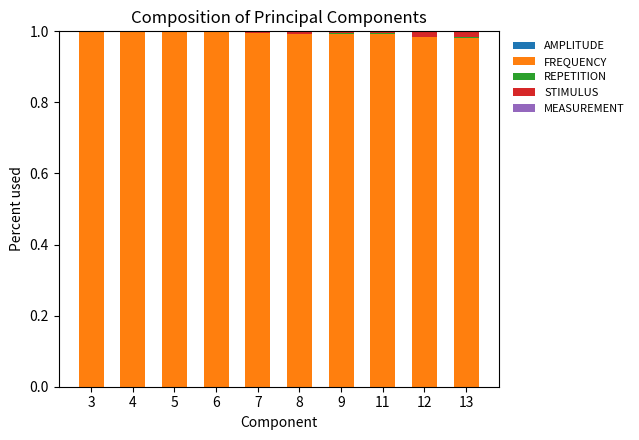

Are the bars grouped side by side (vs. stacked)?

No